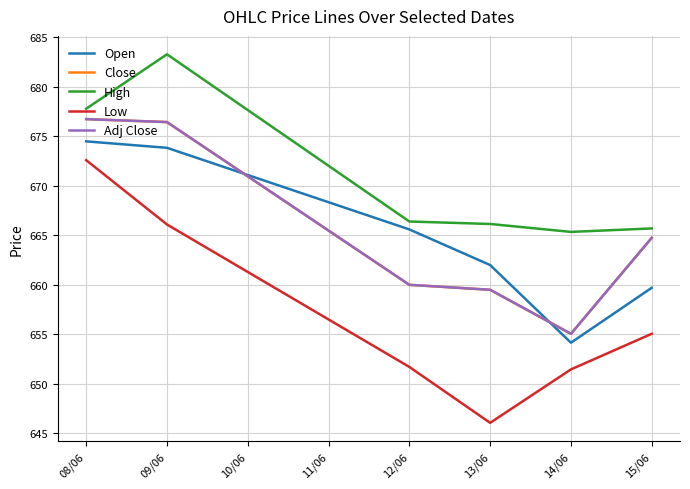

Is this an area chart (filled region under the line)?

No